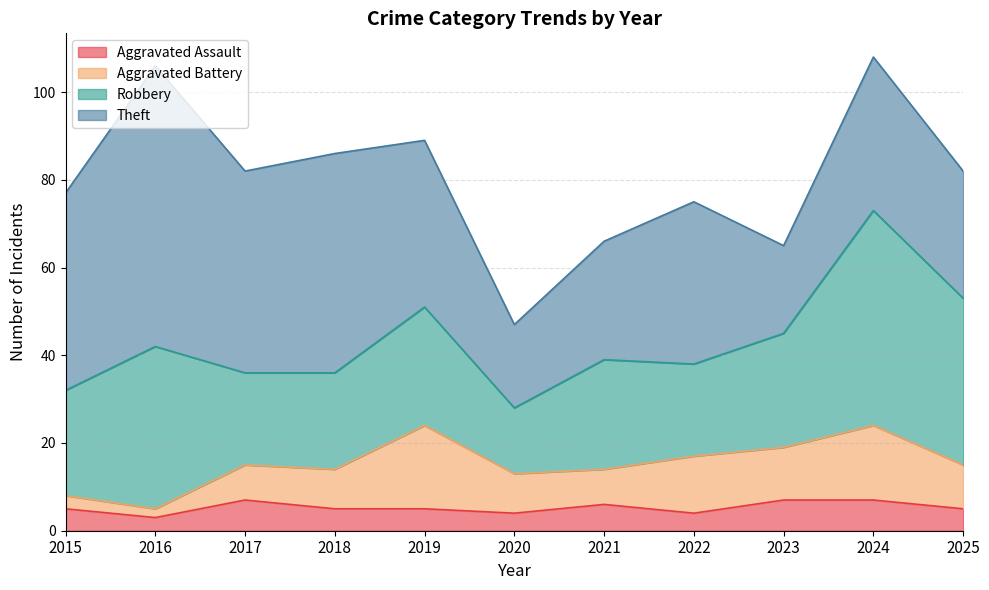

True or false: Aggravated Assault has more than 2 interior local peaks.

False